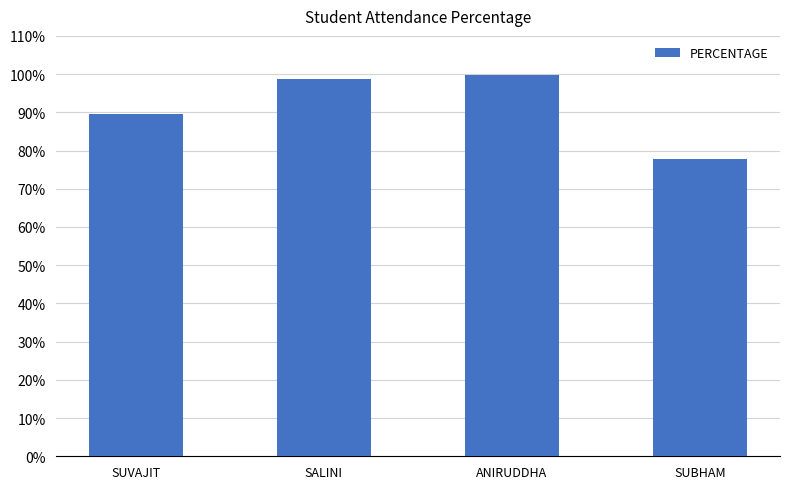

What is the difference between the maximum and minimum values?

22.2